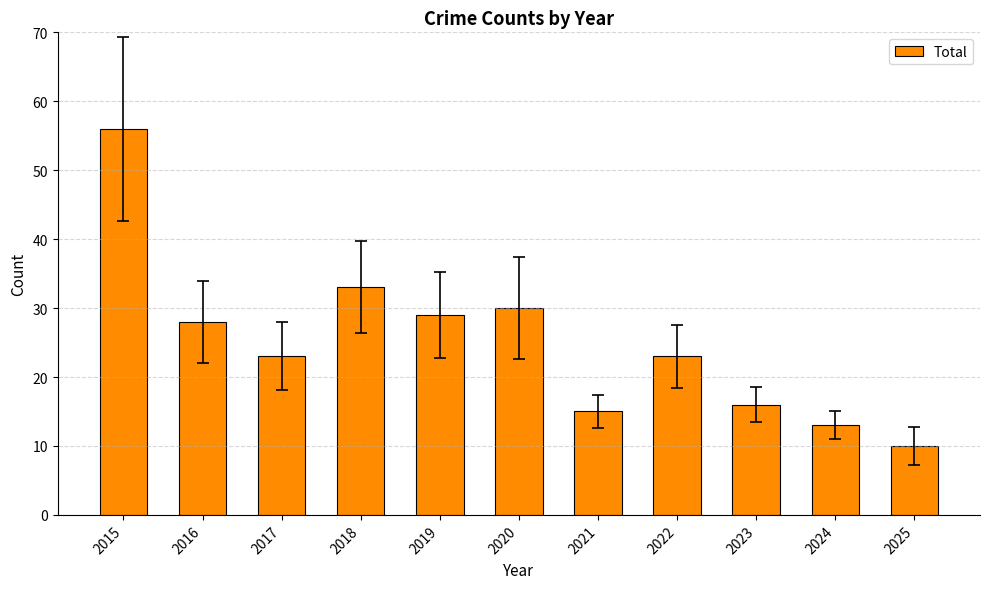

Reading left to right, what are all the values shown in this chart?

56	28	23	33	29	30	15	23	16	13	10